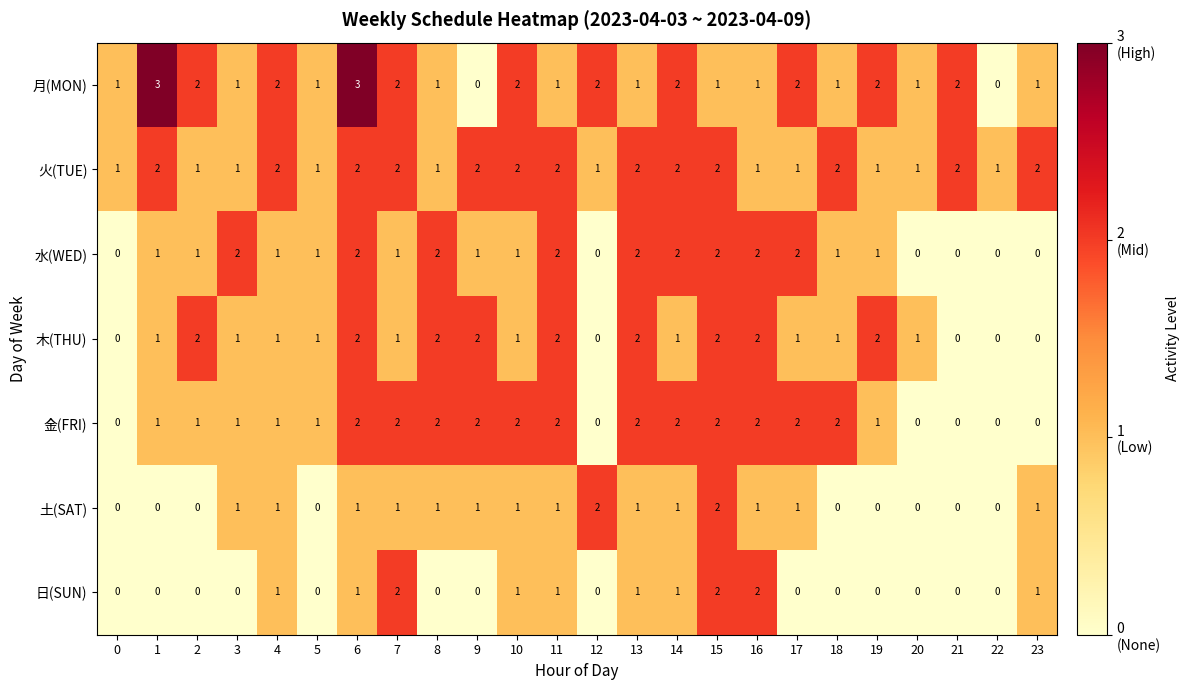

What is the total value across all series at 23?

5